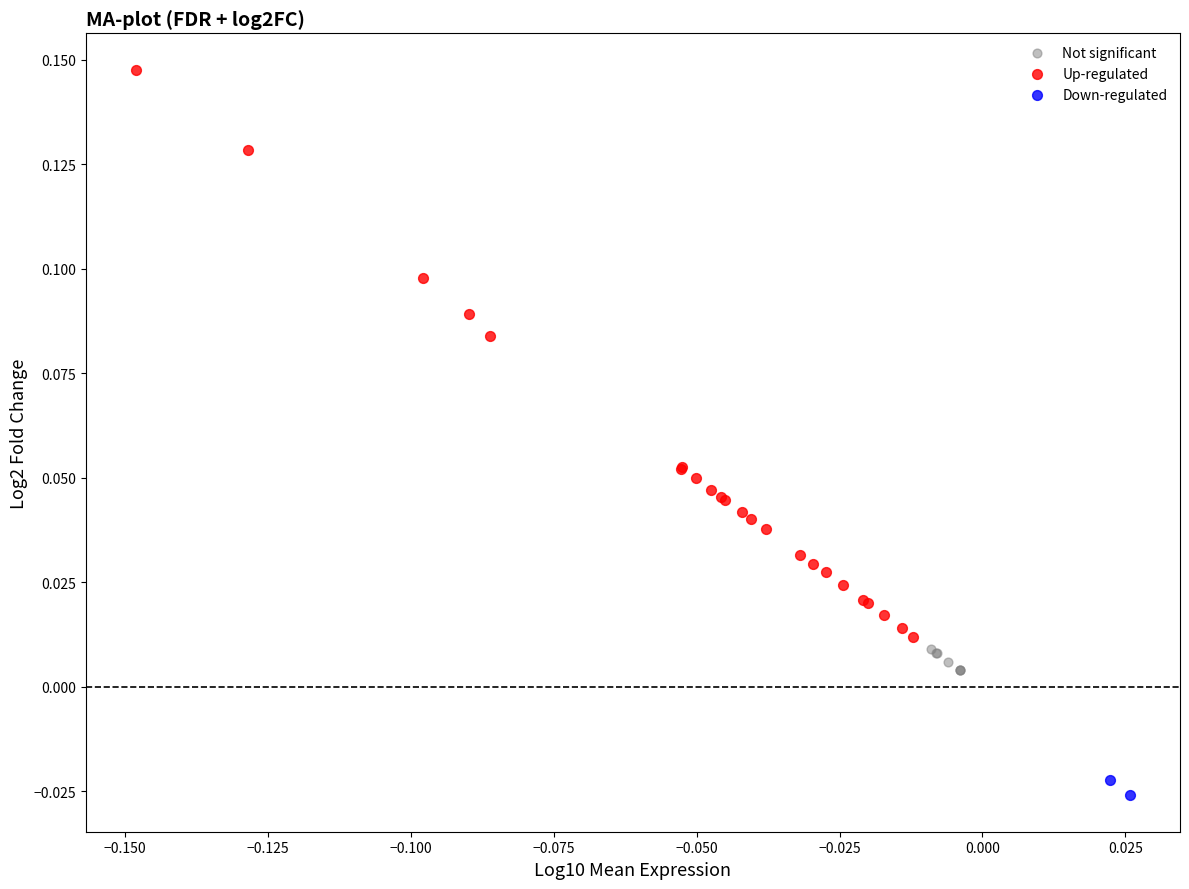

Which series contains the lowest Y value?

Down-regulated